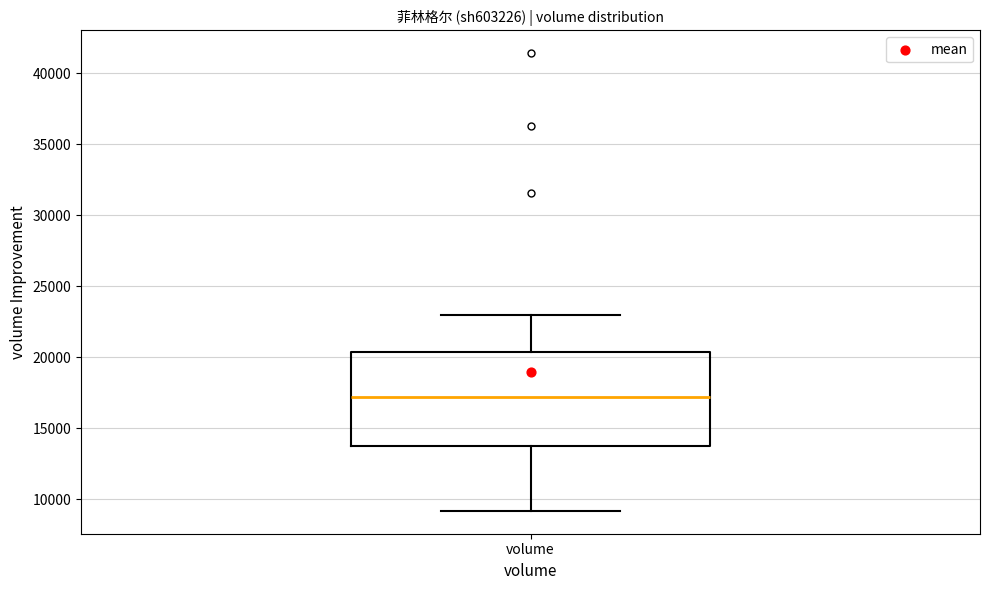

Transcribe this box plot: give where the median line is, the range the box spans, and where the two whiskers end, as read against the y-axis. The values are not printed on the chart, so give them approximately, as read against the axis.

median 17000, box 14000 to 20500, whiskers 9000 to 23000